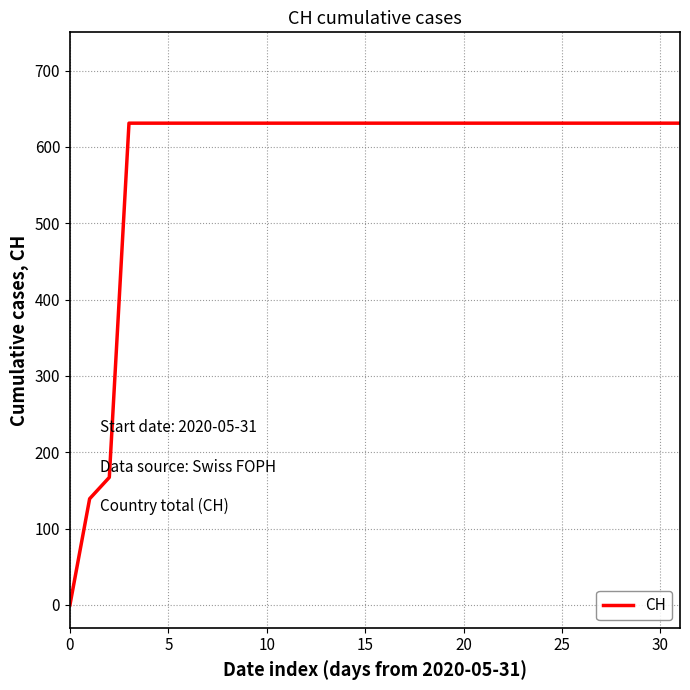

How many lines are shown in the chart?

1